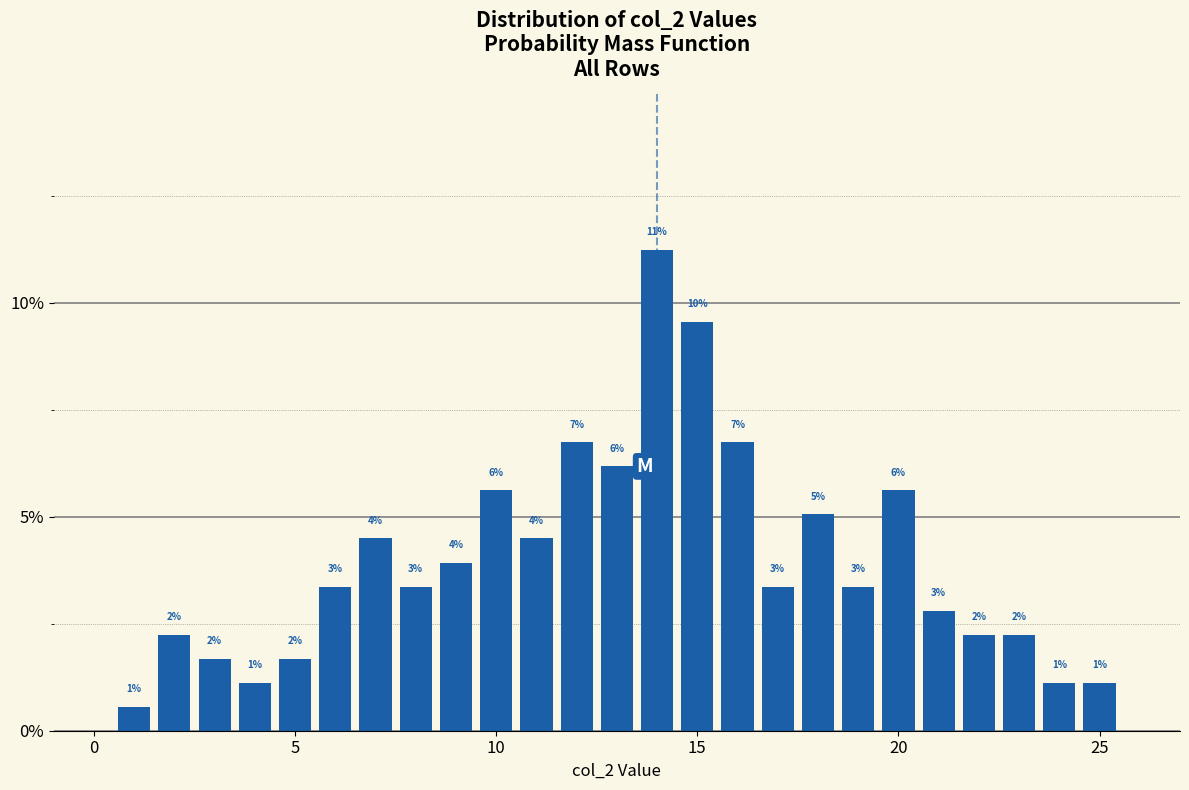

Around what value on the x-axis is the tallest bar? Give the approximate position of its centre, as read against the axis.

14.0